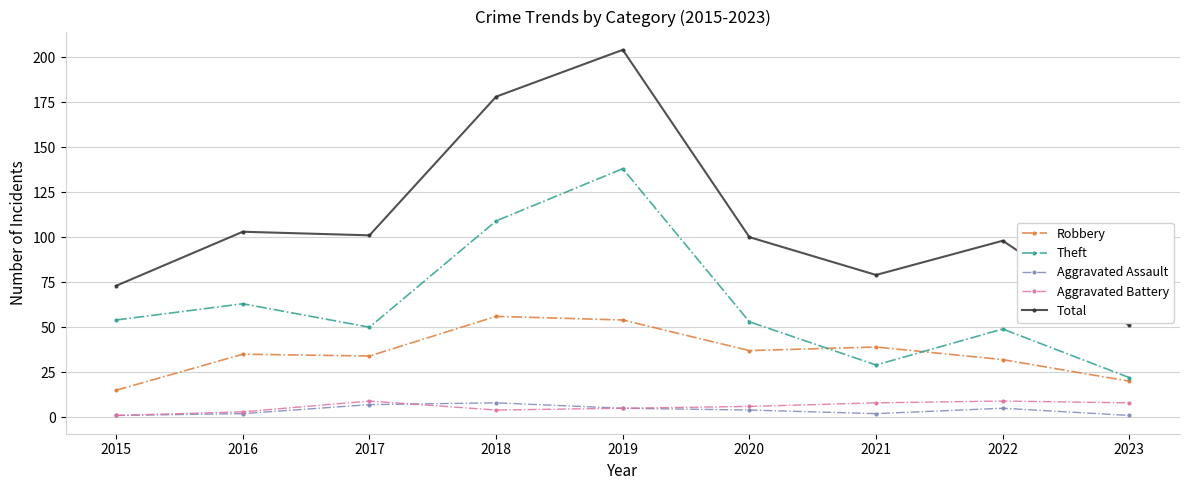

What is the total value across all series at 2021?

157